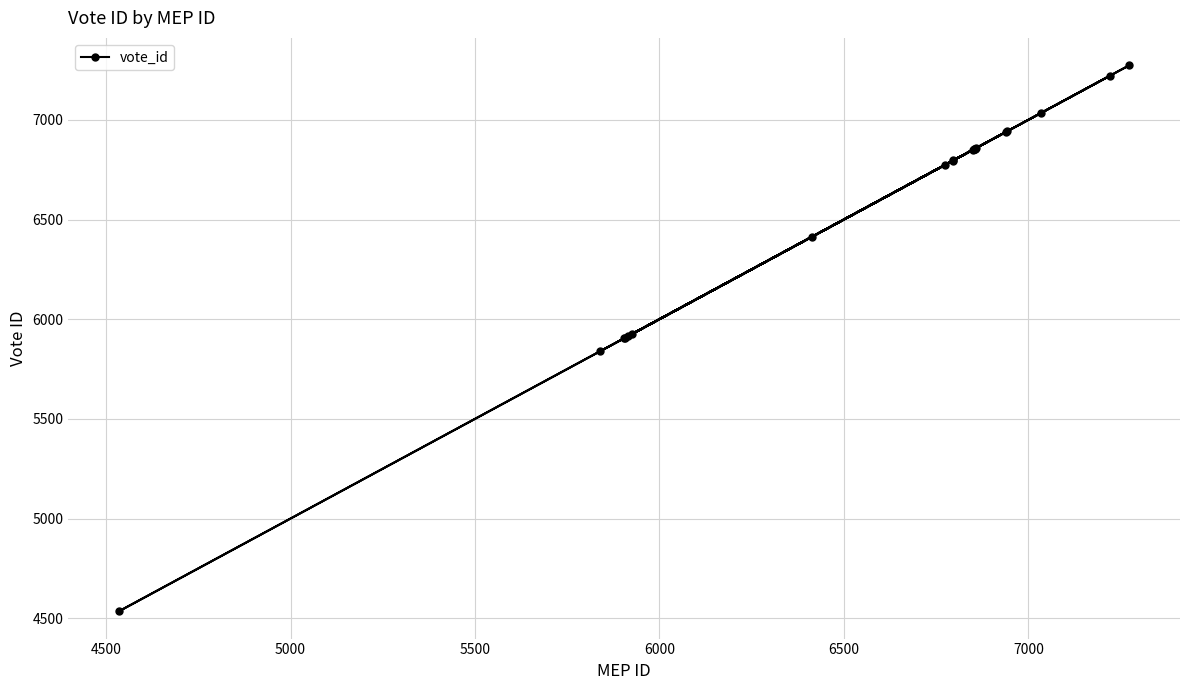

What is the smallest value displayed?

4535